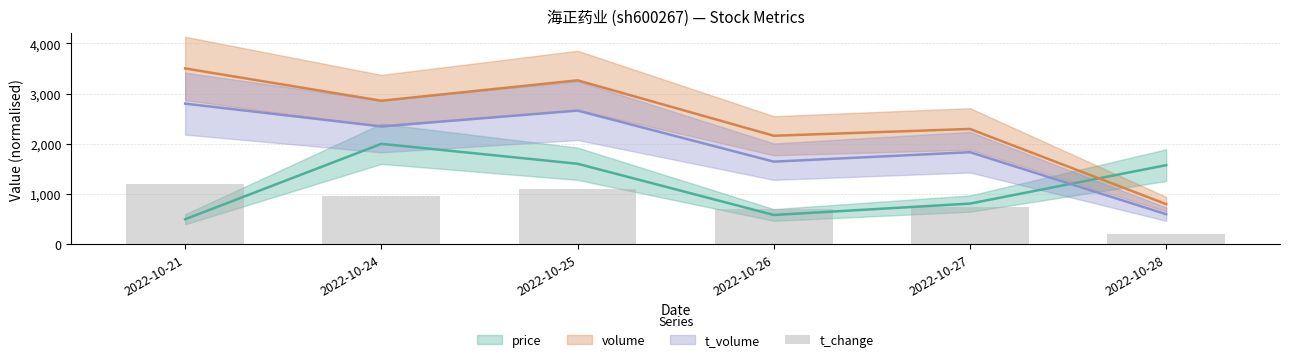

How many data points are above 964?

3